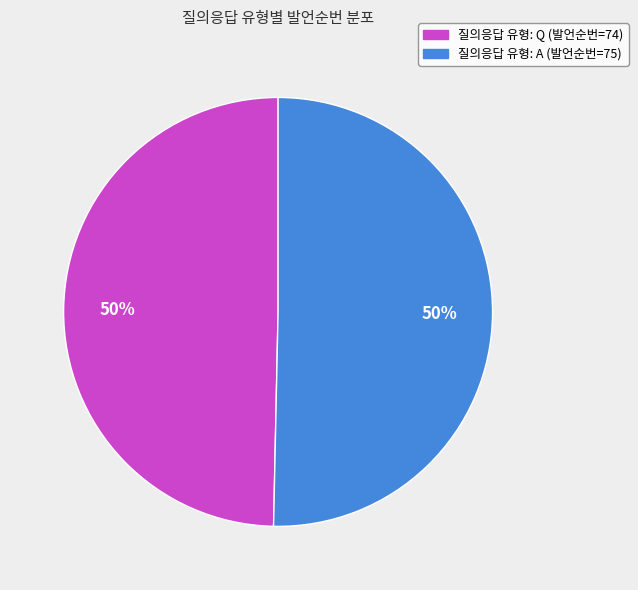

Approximately how many times larger is the value at 질의응답 유형: A (발언순번=75) compared to 질의응답 유형: Q (발언순번=74)?

1.0